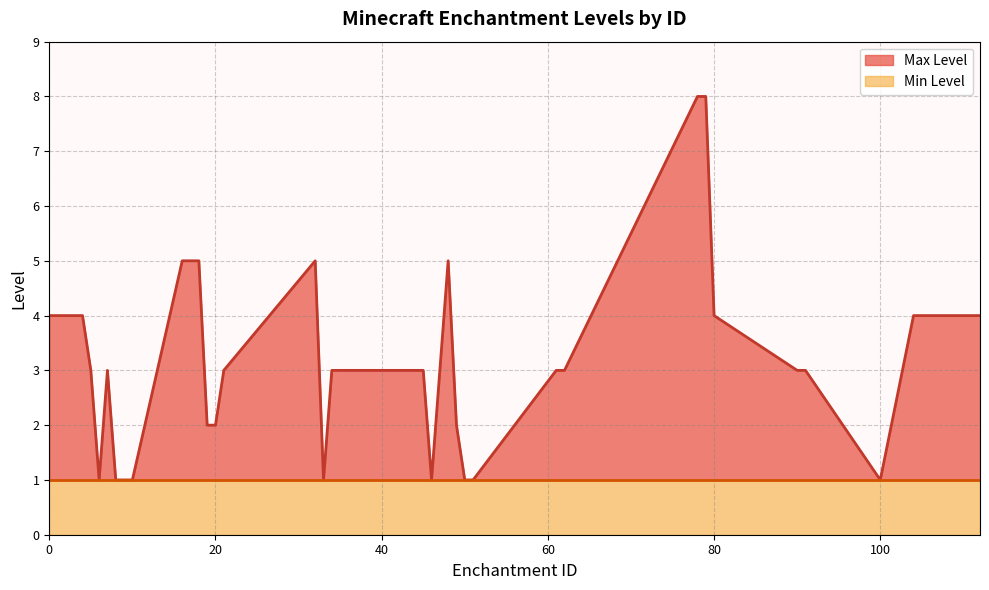

Approximately how many times larger is the value at 51 compared to 80?

0.2